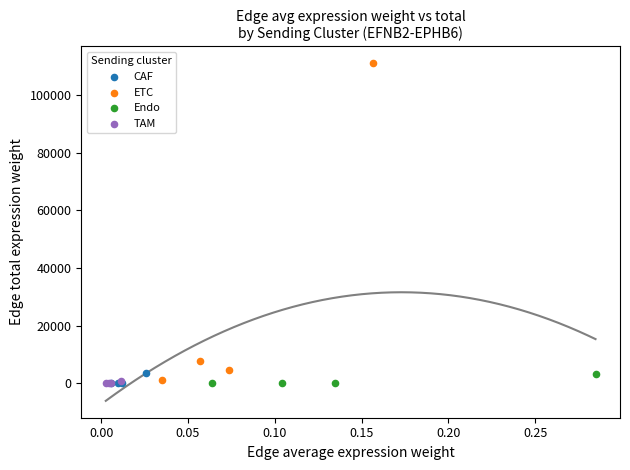

Which series contains the highest Y value?

ETC